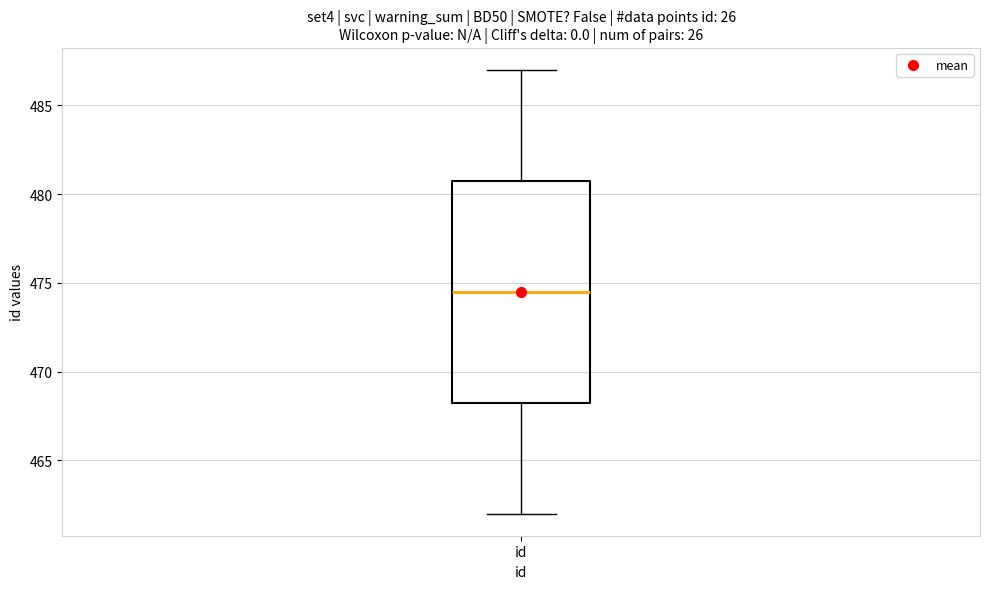

Where is the lower edge of the box for id on the y-axis? The values are not printed on the chart, so give them approximately, as read against the axis.

468.5